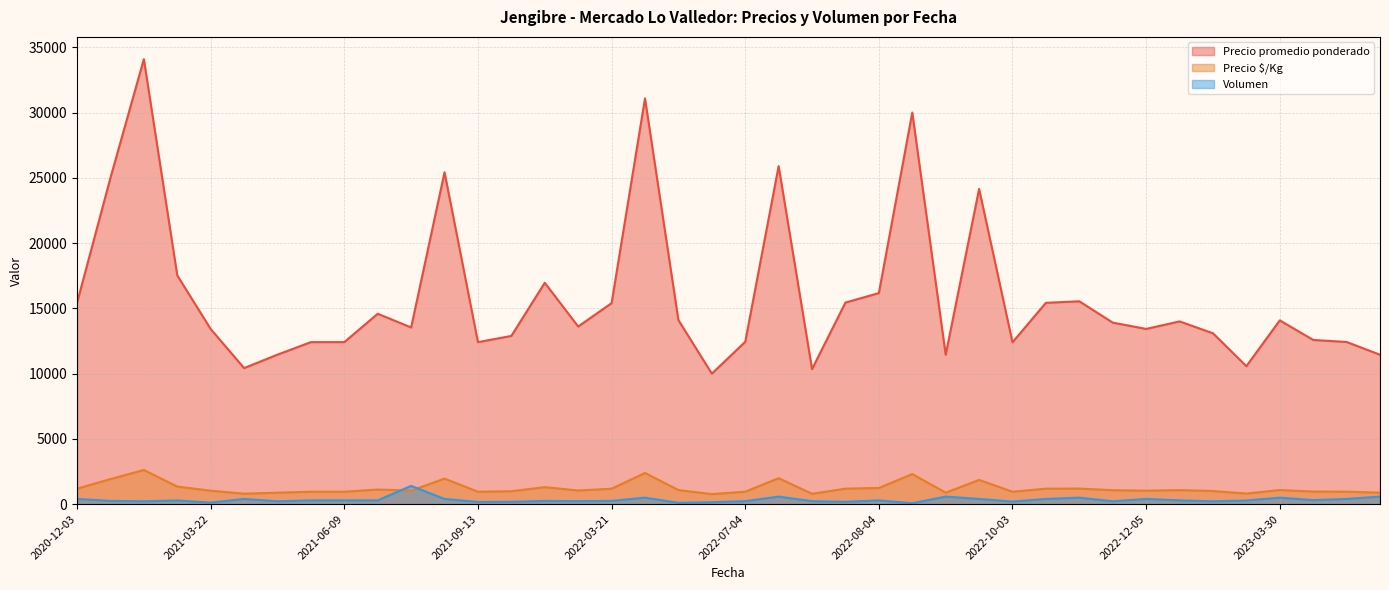

Reading left to right, transcribe all the data shown in this chart.

Precio promedio ponderado: 2020-12-03=15425	2020-12-14=25000	2021-03-08=34091	2021-03-15=17526	2021-03-22=13417	2021-03-25=10425	2021-04-29=11455	2021-06-07=12414	2021-06-09=12414	2021-06-22=14586	2021-07-05=13536	2021-07-12=25425	2021-09-13=12412	2021-09-27=12889	2021-12-02=16960	2022-02-15=13609	2022-03-21=15400	2022-03-31=31080	2022-04-12=14100	2022-04-18=10000	2022-07-04=12435	2022-07-06=25897	2022-07-07=10348	2022-07-20=15444	2022-08-04=16172	2022-08-16=30000	2022-08-29=11448	2022-09-05=24150	2022-10-03=12400	2022-10-26=15425	2022-11-10=15540	2022-11-17=13909	2022-12-05=13425	2023-02-20=14000	2023-02-27=13091	2023-03-29=10571	2023-03-30=14080	2023-04-06=12581	2023-04-17=12425	2023-05-29=11448
Precio $/Kg: 2020-12-03=1187	2020-12-14=1923	2021-03-08=2622	2021-03-15=1348	2021-03-22=1032	2021-03-25=802	2021-04-29=881	2021-06-07=955	2021-06-09=955	2021-06-22=1122	2021-07-05=1041	2021-07-12=1956	2021-09-13=955	2021-09-27=991	2021-12-02=1305	2022-02-15=1047	2022-03-21=1185	2022-03-31=2391	2022-04-12=1085	2022-04-18=769	2022-07-04=957	2022-07-06=1992	2022-07-07=796	2022-07-20=1188	2022-08-04=1244	2022-08-16=2308	2022-08-29=881	2022-09-05=1858	2022-10-03=954	2022-10-26=1187	2022-11-10=1195	2022-11-17=1070	2022-12-05=1033	2023-02-20=1077	2023-02-27=1007	2023-03-29=813	2023-03-30=1083	2023-04-06=968	2023-04-17=956	2023-05-29=881
Volumen: 2020-12-03=400	2020-12-14=250	2021-03-08=220	2021-03-15=285	2021-03-22=120	2021-03-25=400	2021-04-29=220	2021-06-07=290	2021-06-09=290	2021-06-22=290	2021-07-05=1400	2021-07-12=400	2021-09-13=170	2021-09-27=180	2021-12-02=250	2022-02-15=230	2022-03-21=250	2022-03-31=500	2022-04-12=100	2022-04-18=150	2022-07-04=230	2022-07-06=580	2022-07-07=230	2022-07-20=180	2022-08-04=290	2022-08-16=70	2022-08-29=580	2022-09-05=400	2022-10-03=200	2022-10-26=400	2022-11-10=500	2022-11-17=220	2022-12-05=400	2023-02-20=290	2023-02-27=220	2023-03-29=280	2023-03-30=500	2023-04-06=310	2023-04-17=400	2023-05-29=580